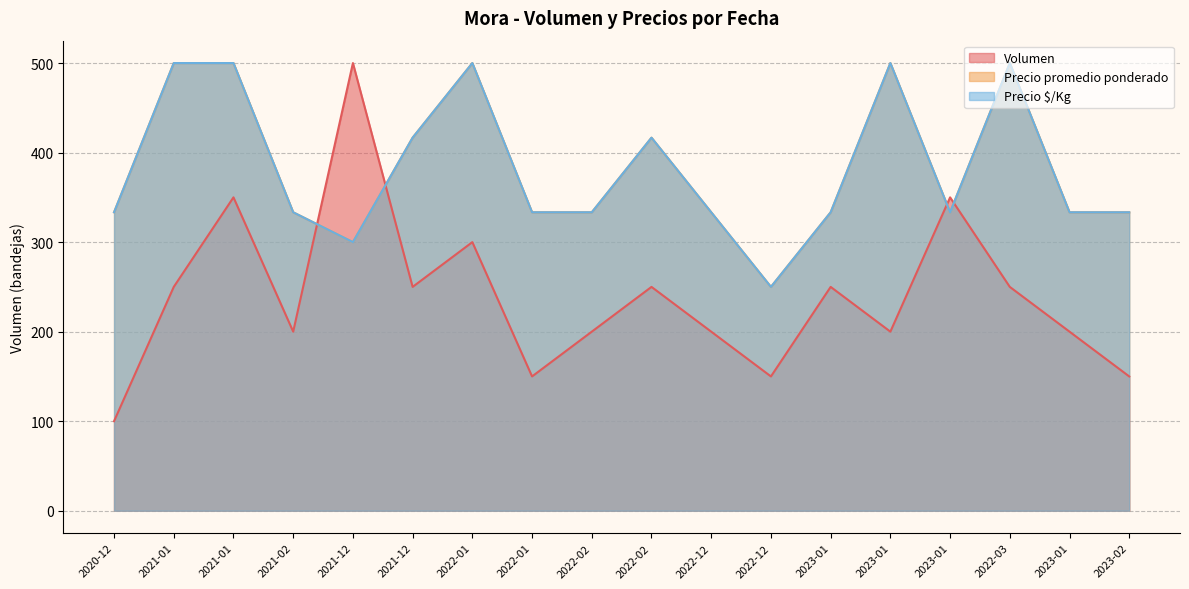

How many lines are shown in the chart?

3